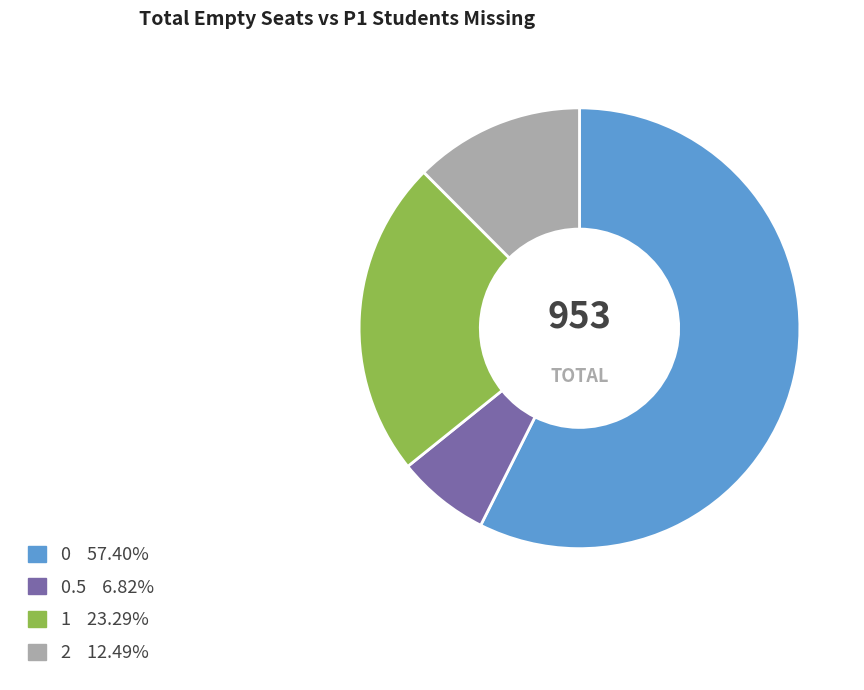

Does any single category account for the majority?

Yes